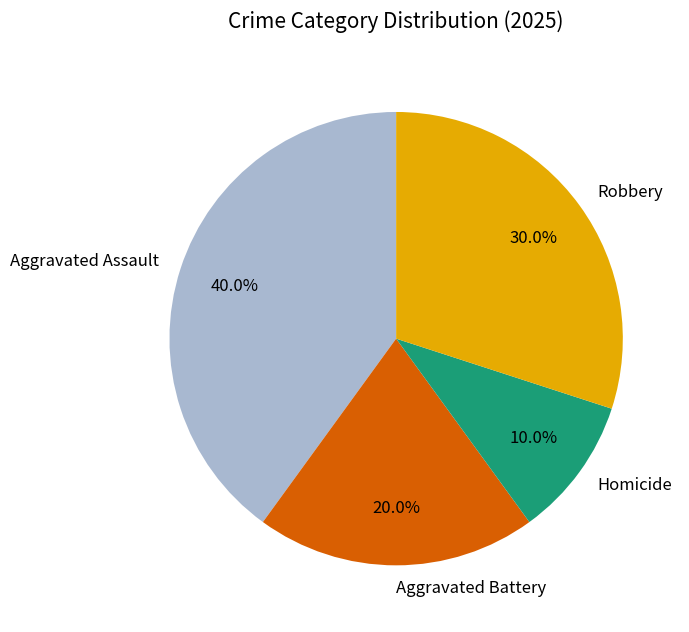

To the nearest percent, what portion does Aggravated Assault represent?

40%